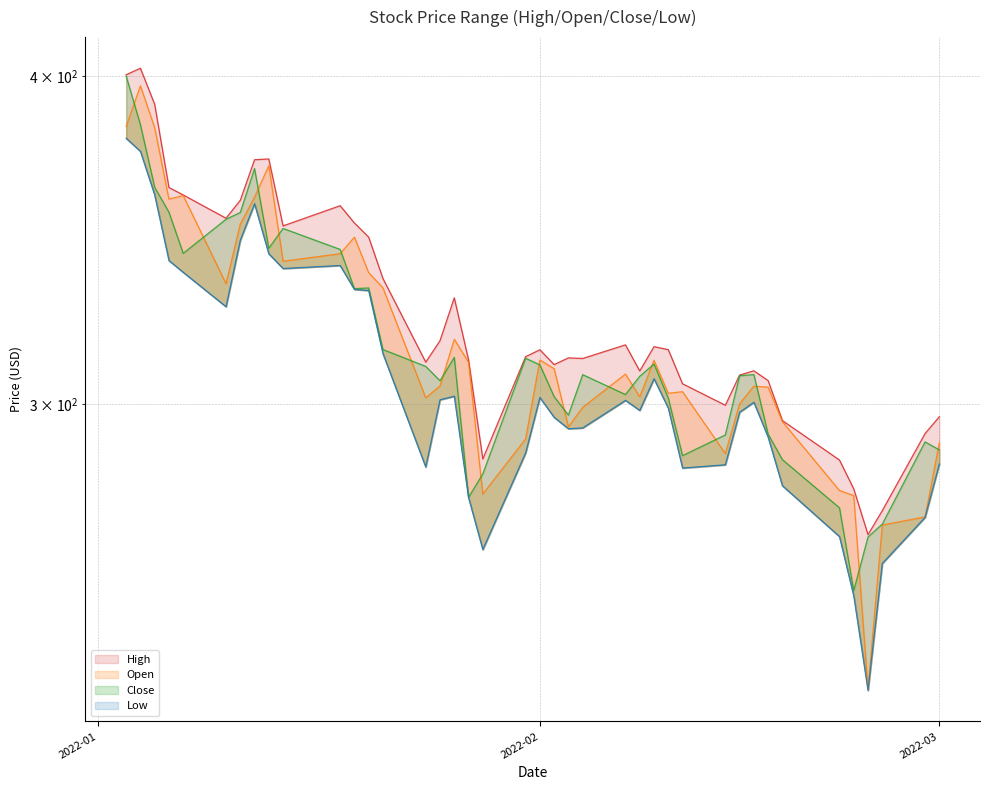

Count the number of data series in this chart.

4